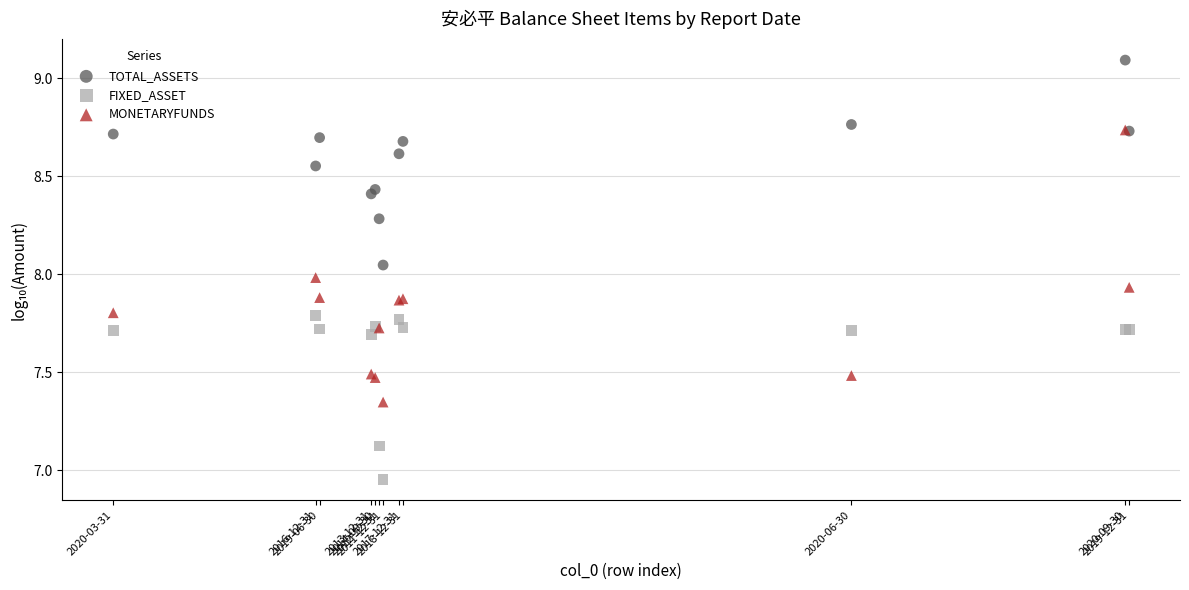

Which series has the largest Y range (max minus min)?

MONETARYFUNDS